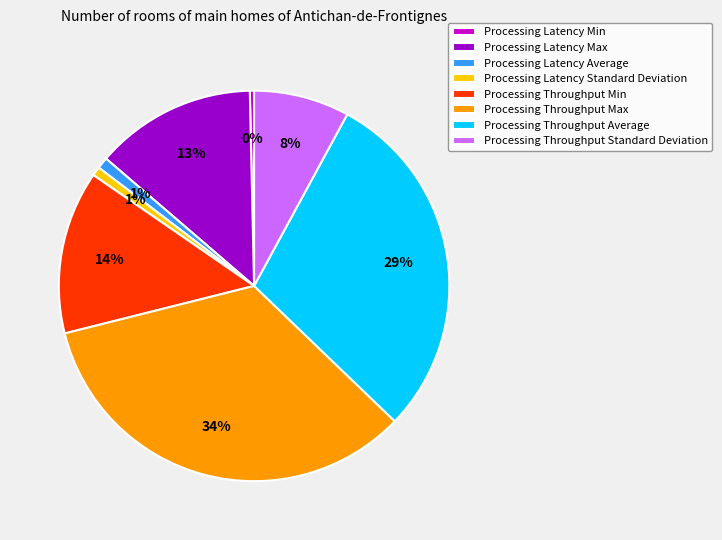

Is it true that Processing Latency Max is 13% of the pie?

True